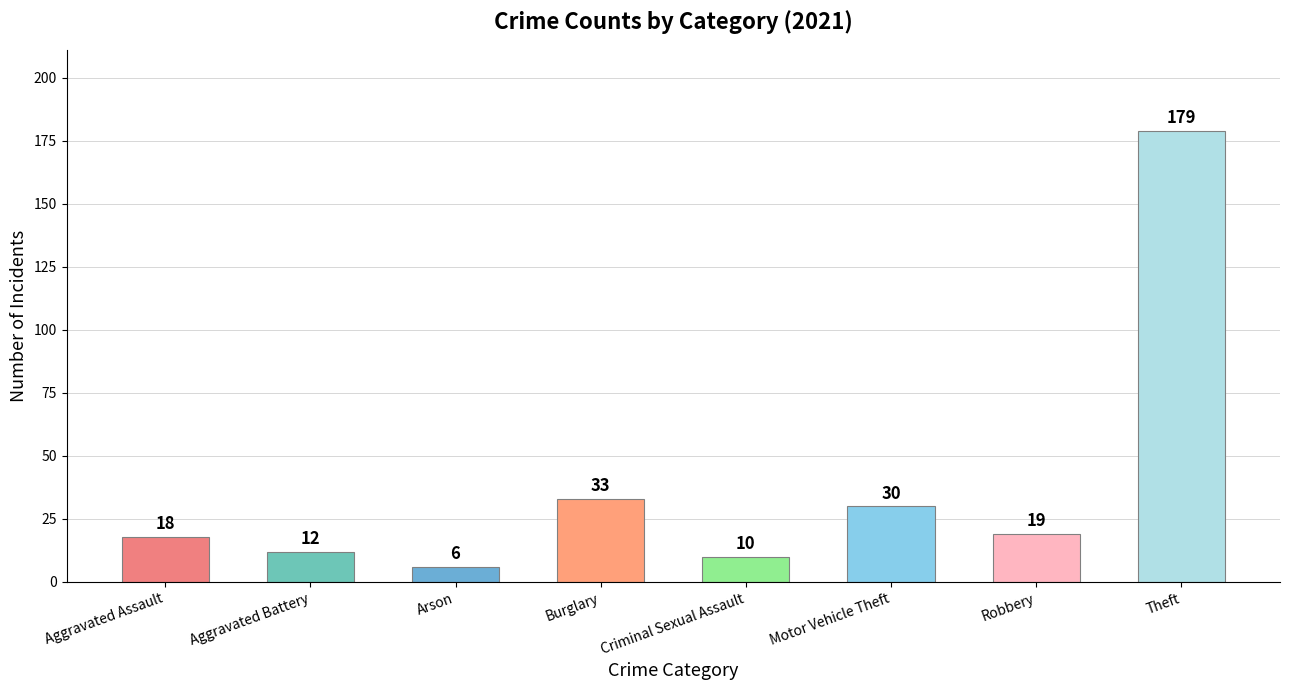

What is the difference between the values at Motor Vehicle Theft and Aggravated Battery?

18